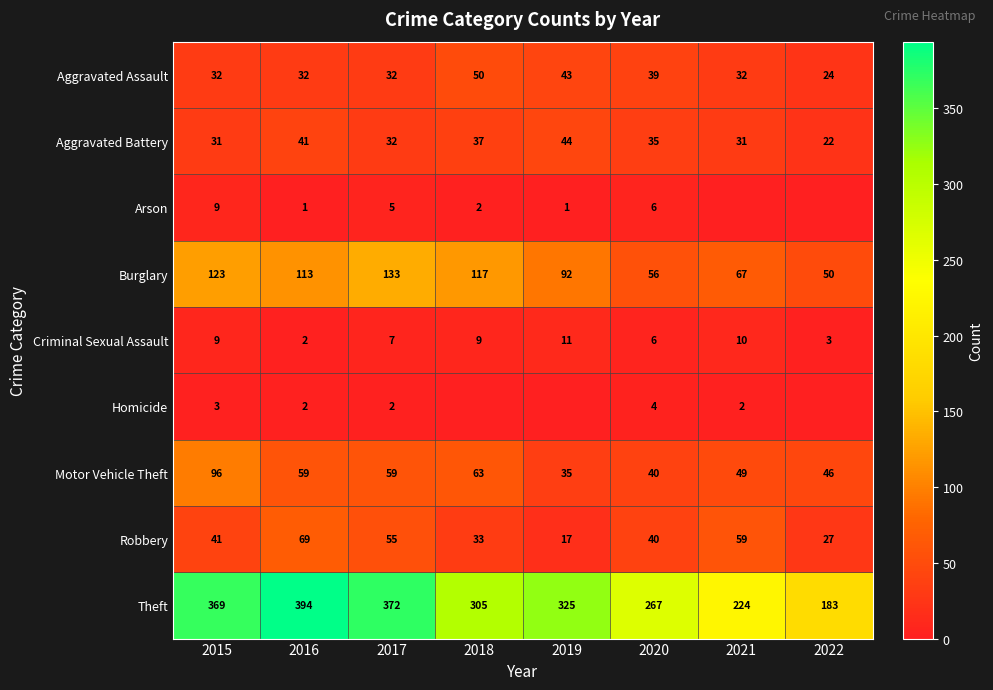

Read the Aggravated Battery value at 2015, to the nearest 10.

30